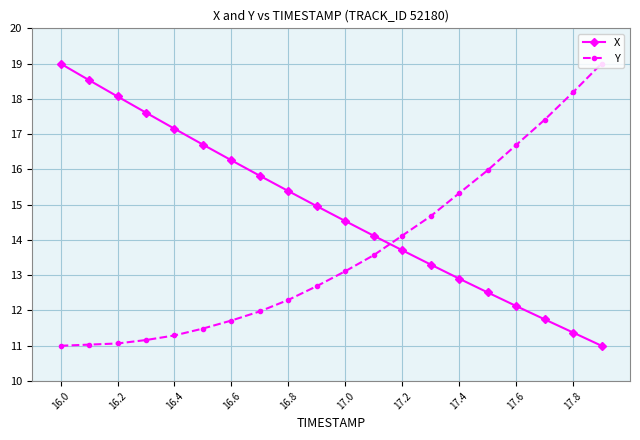

True or false: X and Y cross at least once.

True